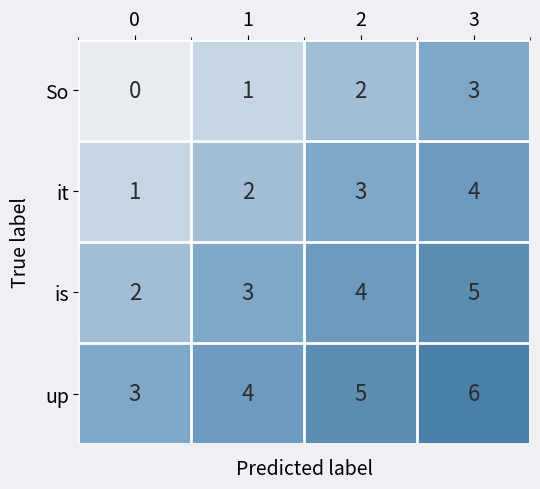

Reading left to right, list all the values displayed in this chart.

So: 0=0	1=1	2=2	3=3
it: 0=1	1=2	2=3	3=4
is: 0=2	1=3	2=4	3=5
up: 0=3	1=4	2=5	3=6